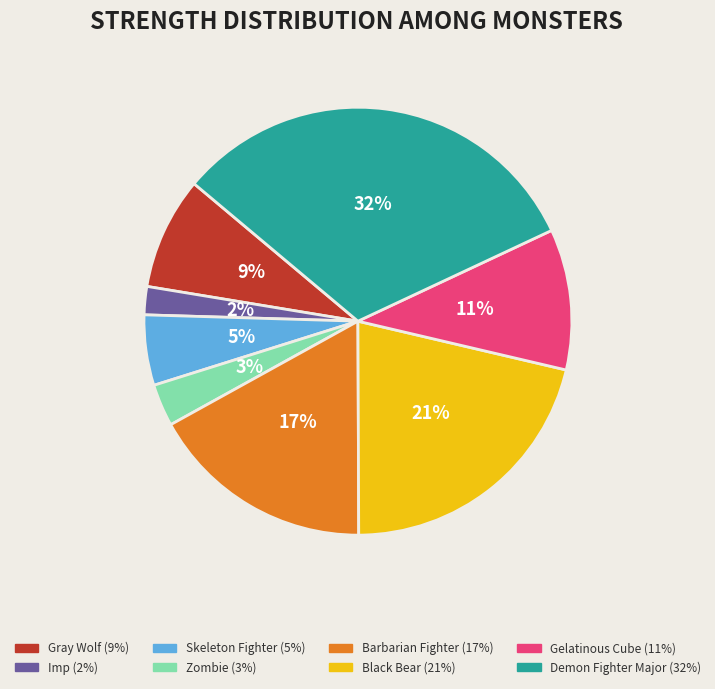

What is the ratio of the value at Gelatinous Cube to the value at Black Bear?

0.5